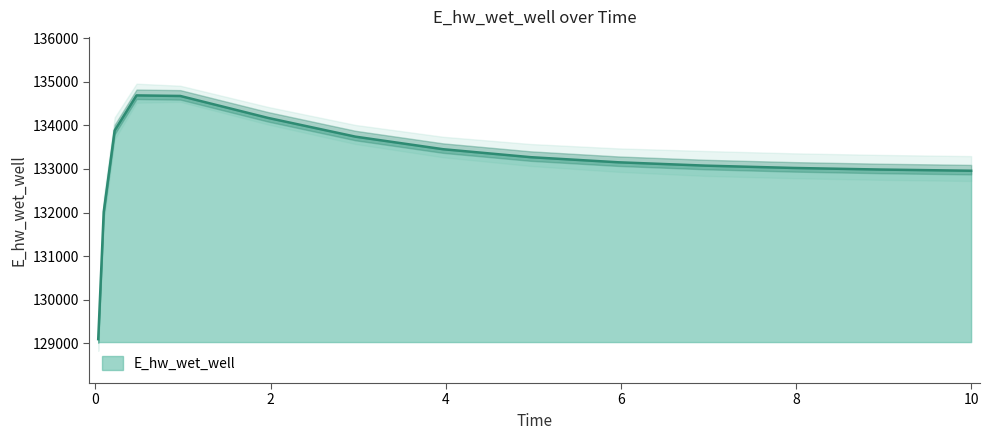

Which has a higher value, 1.96875 or 3.96875?

1.96875